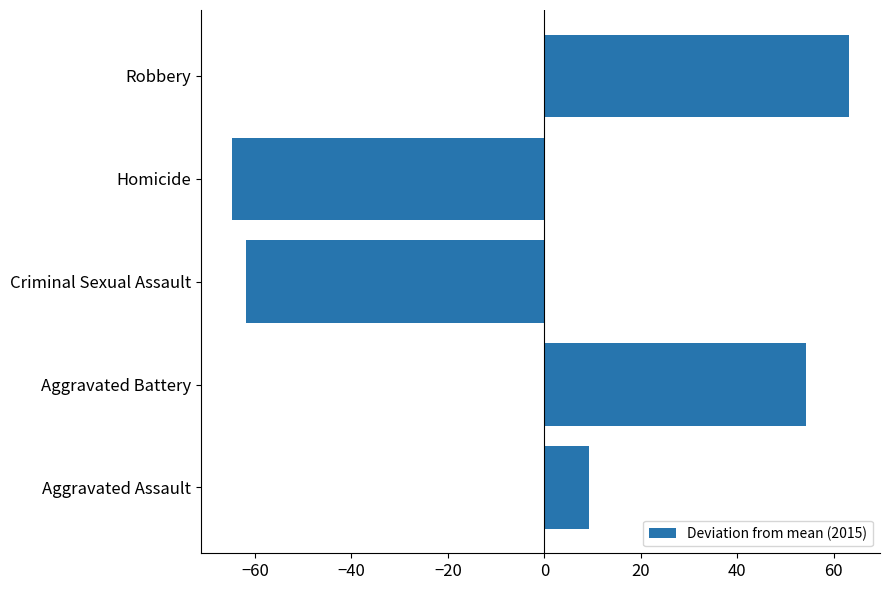

Reading bottom to top, list all the values displayed in this chart.

Aggravated Assault=9.2	Aggravated Battery=54.2	Criminal Sexual Assault=-61.8	Homicide=-64.8	Robbery=63.2